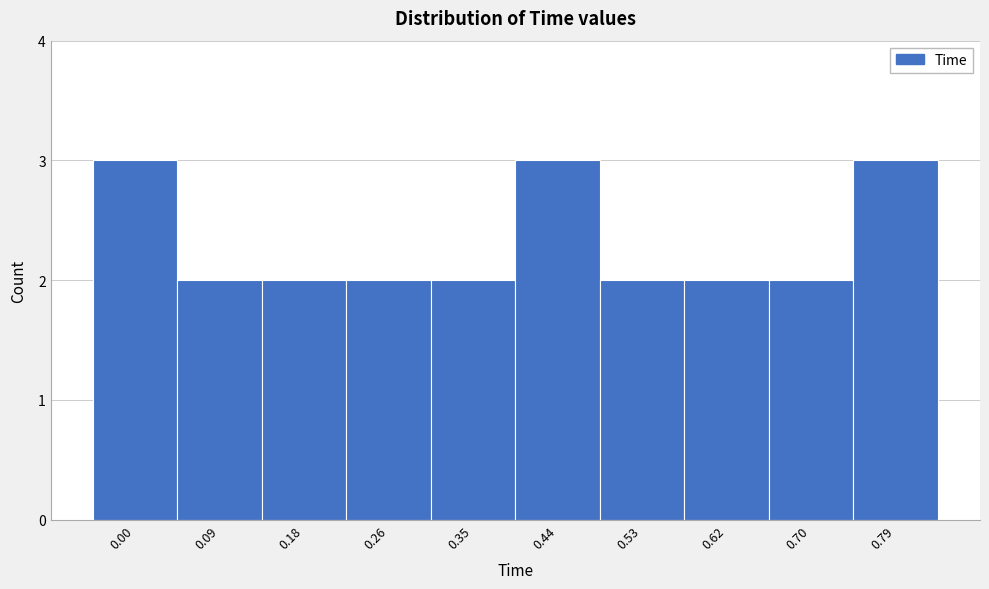

Reading left to right, list all the values displayed in this chart.

3	2	2	2	2	3	2	2	2	3